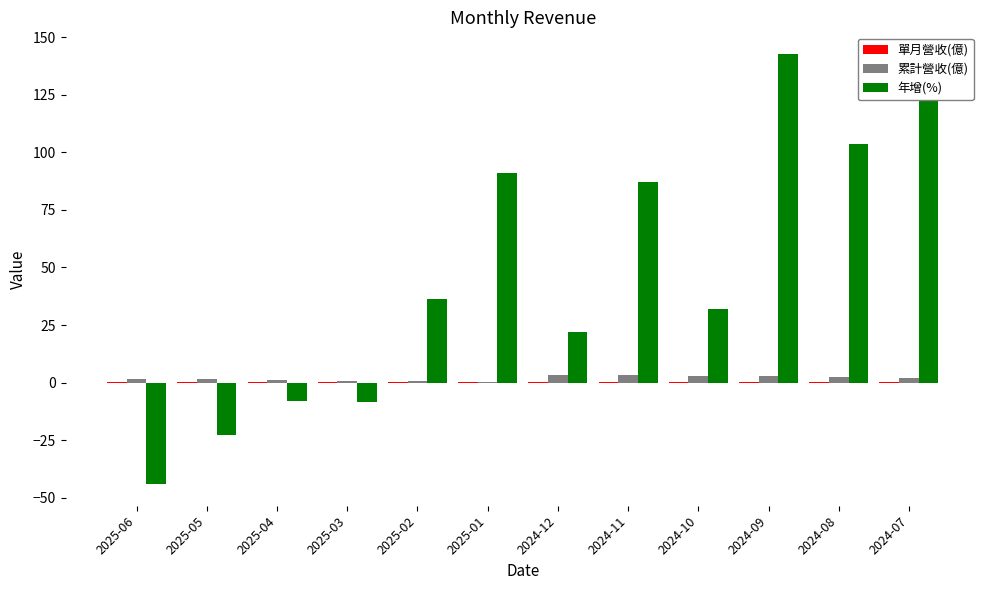

How many values in the 年增(%) series exceed 36?

6